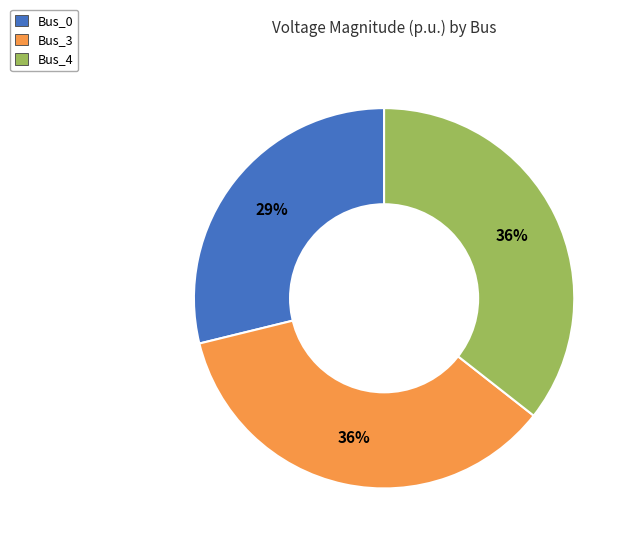

To the nearest percent, what is the difference between the largest and smallest slice percentages?

7%